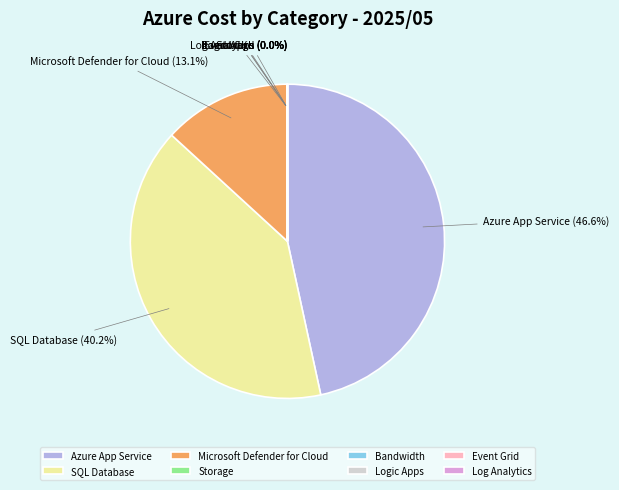

Is the sum of Microsoft Defender for Cloud and SQL Database greater than half?

Yes